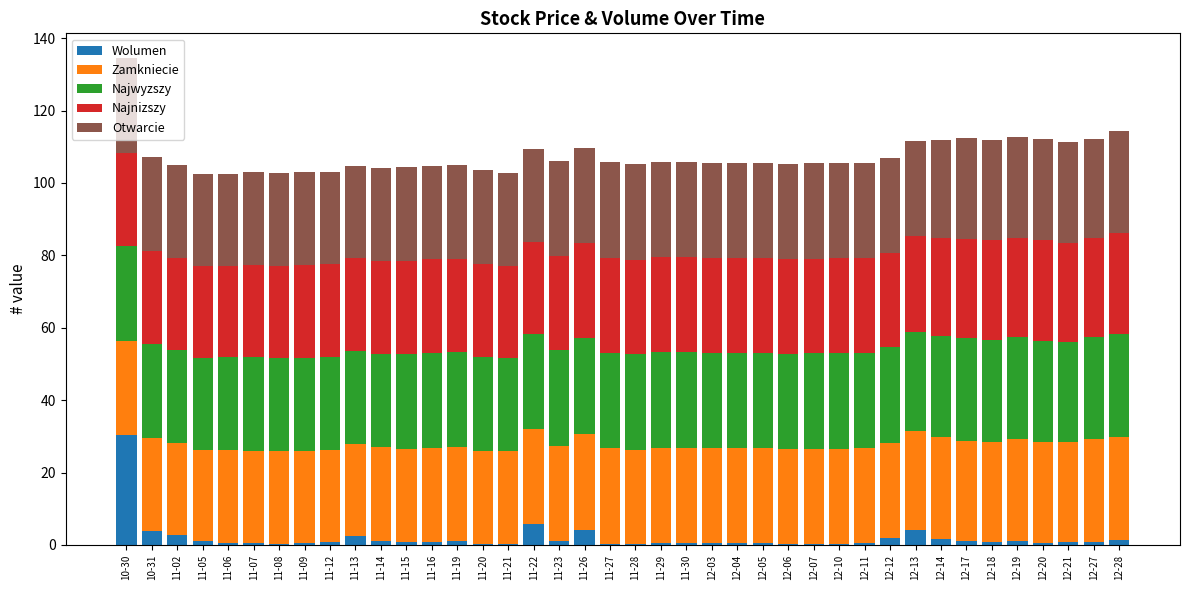

What is the difference between the Wolumen values at 11-09 and 11-19?

0.8